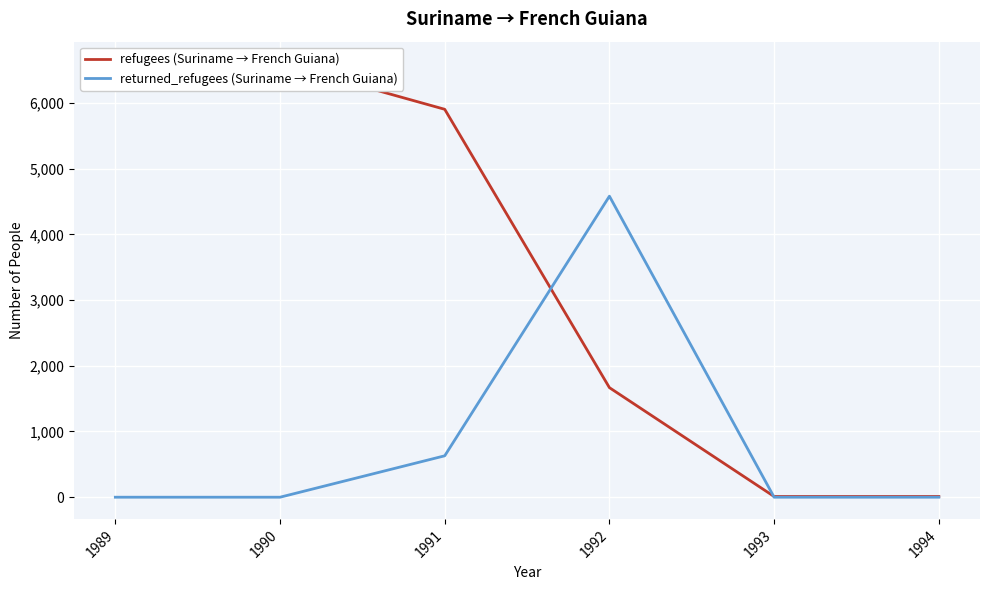

Rank the categories by returned_refugees (Suriname → French Guiana) value from lowest to highest.

1989, 1990, 1993, 1994, 1991, 1992